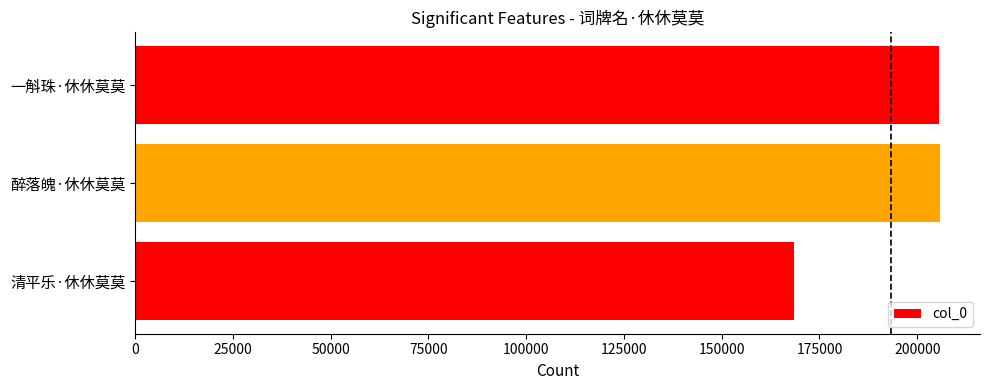

What is the sum of all values?

579883